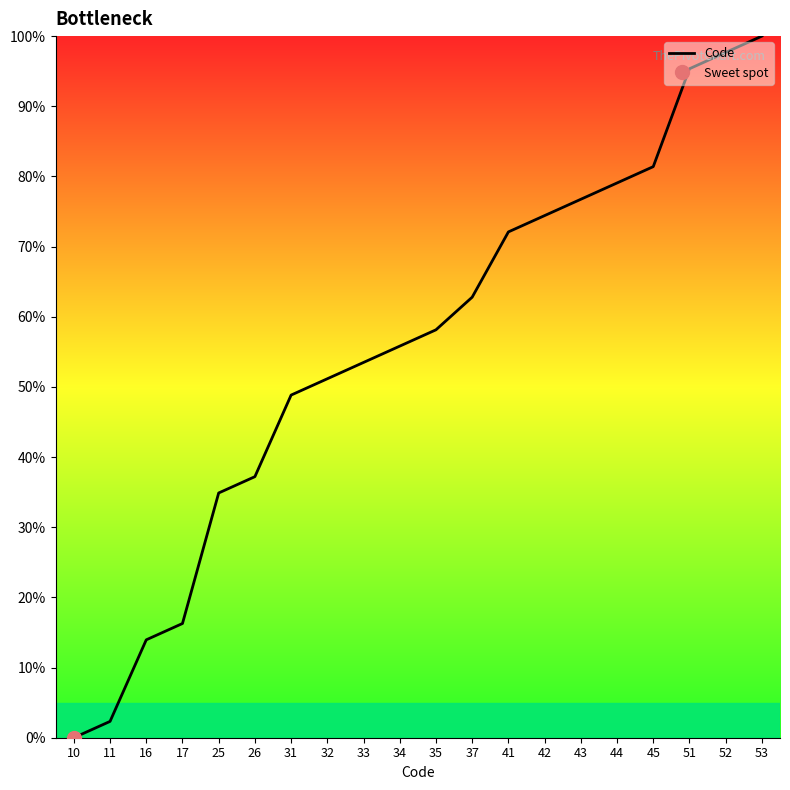

Which label corresponds to the largest value in the chart?

53